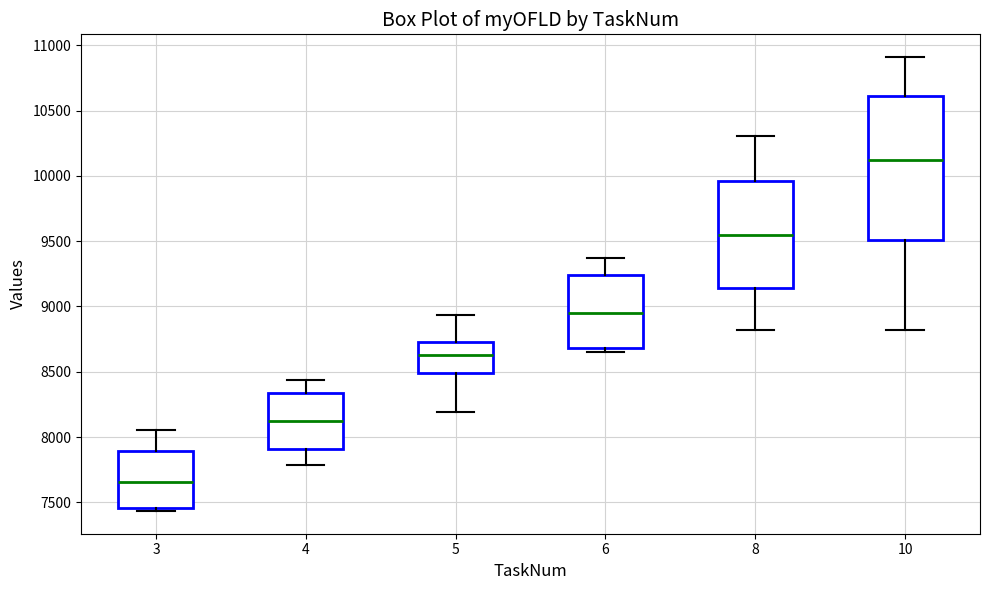

Which box is the tallest, from its lower edge to its upper edge?

10